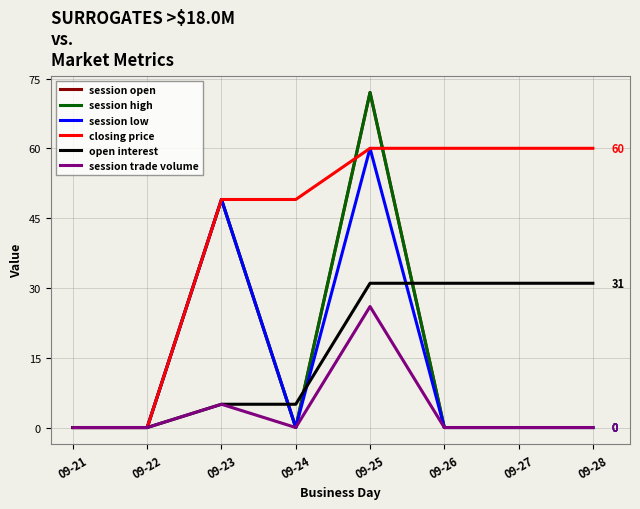

Does the chart display data point markers on the line(s)?

No